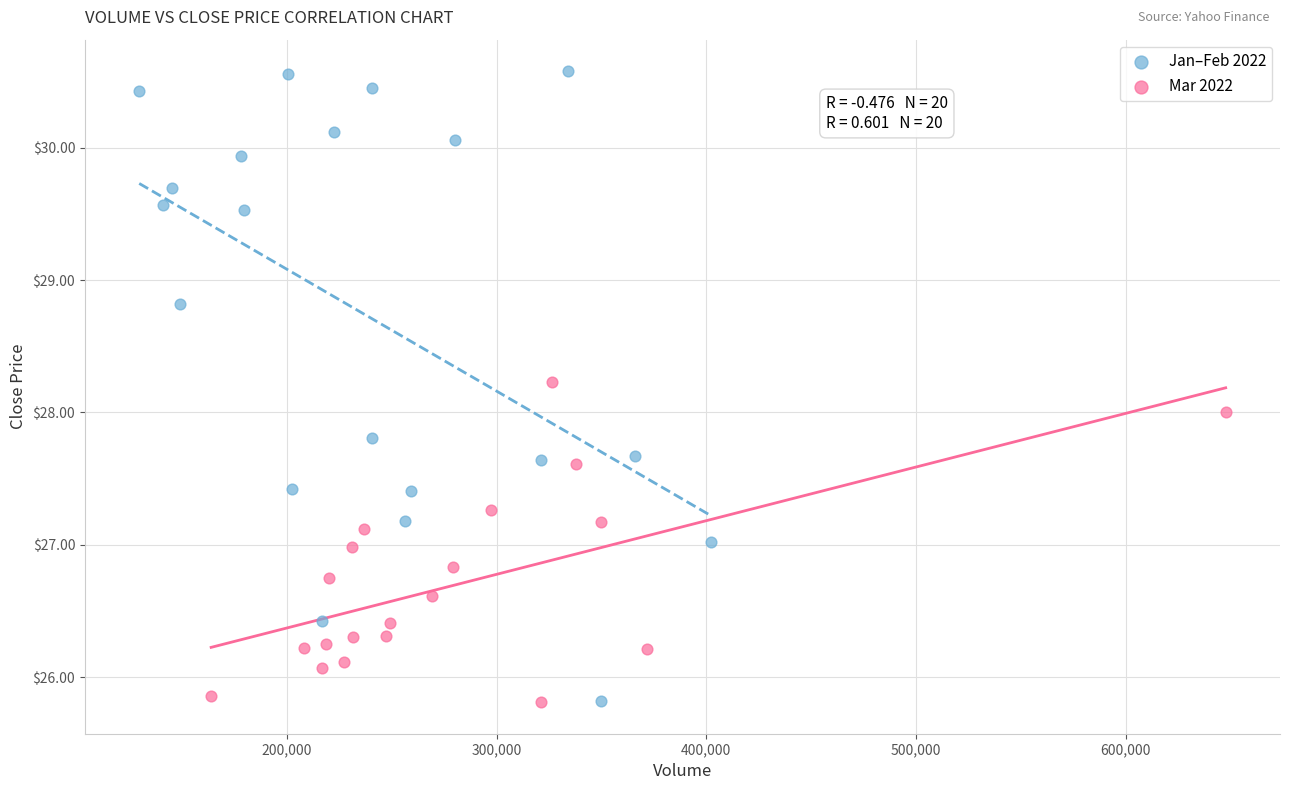

Which series has the largest Y range (max minus min)?

Jan–Feb 2022